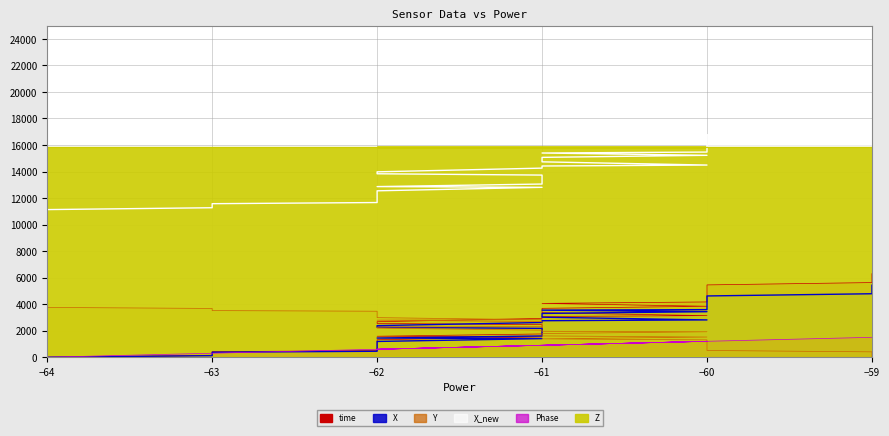

What is the maximum value for X?

5428.1